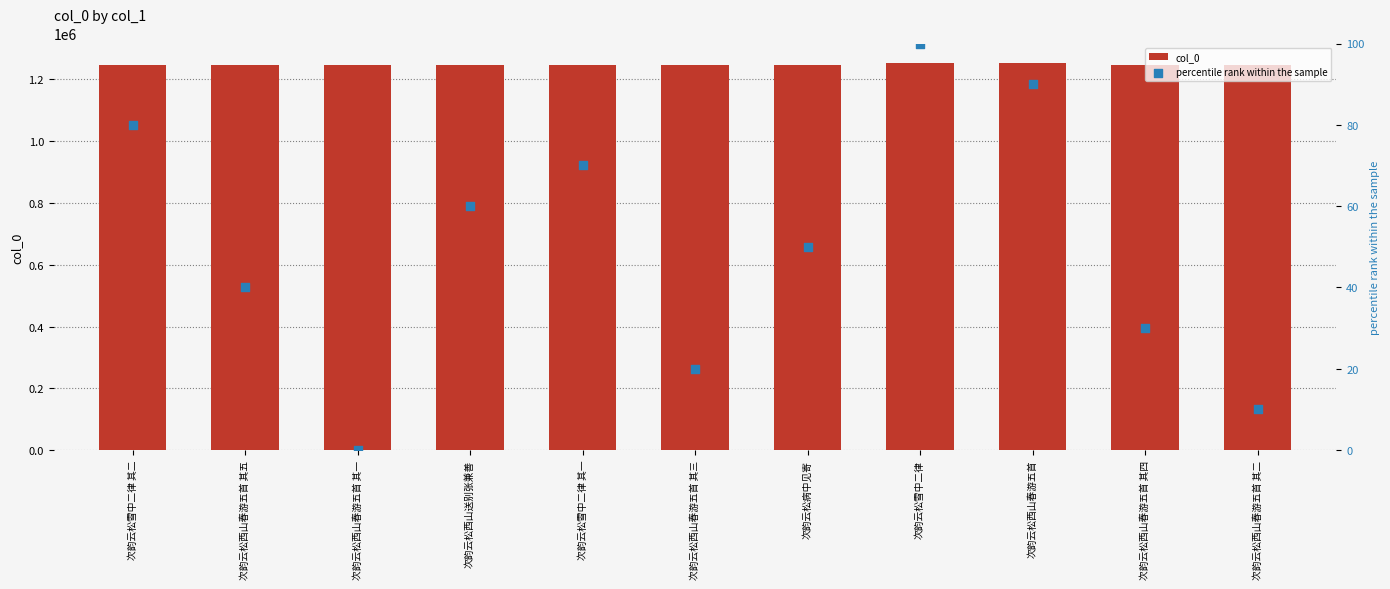

Which series has the widest spread of Y values?

col_0